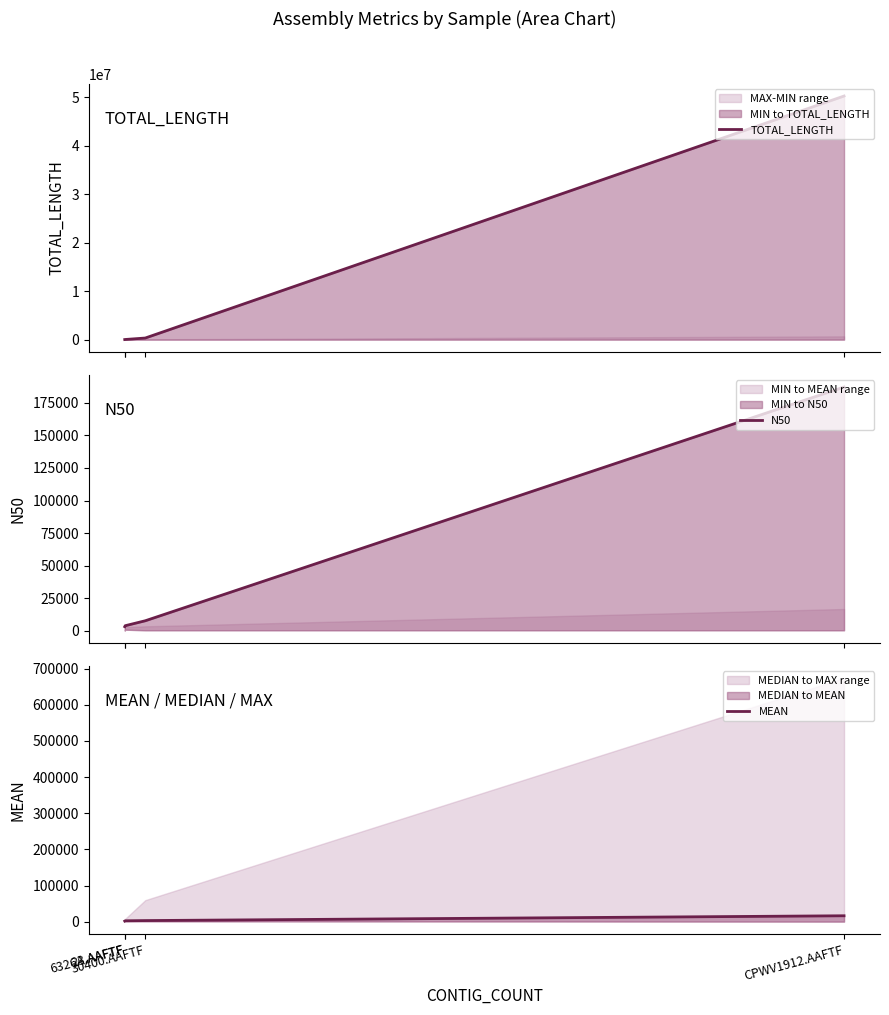

Is the value of TOTAL_LENGTH at 30400.AAFTF greater than the value of MEAN at CPWV1912.AAFTF?

Yes